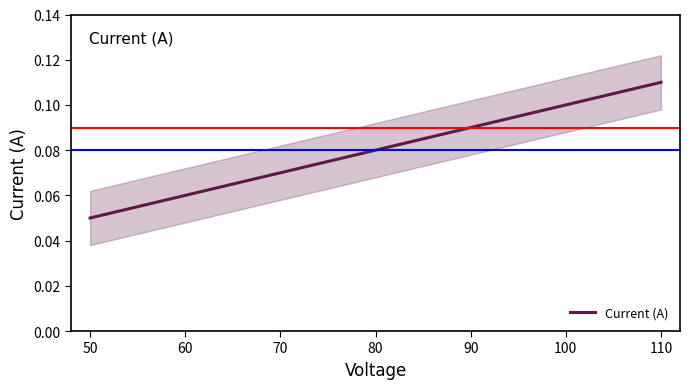

The Current (A) series shows 0.1 at 100. True or false?

True